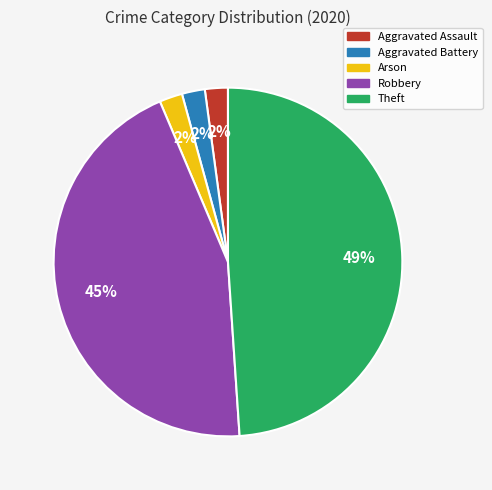

Is the sum of Aggravated Battery and Aggravated Assault greater than half?

No